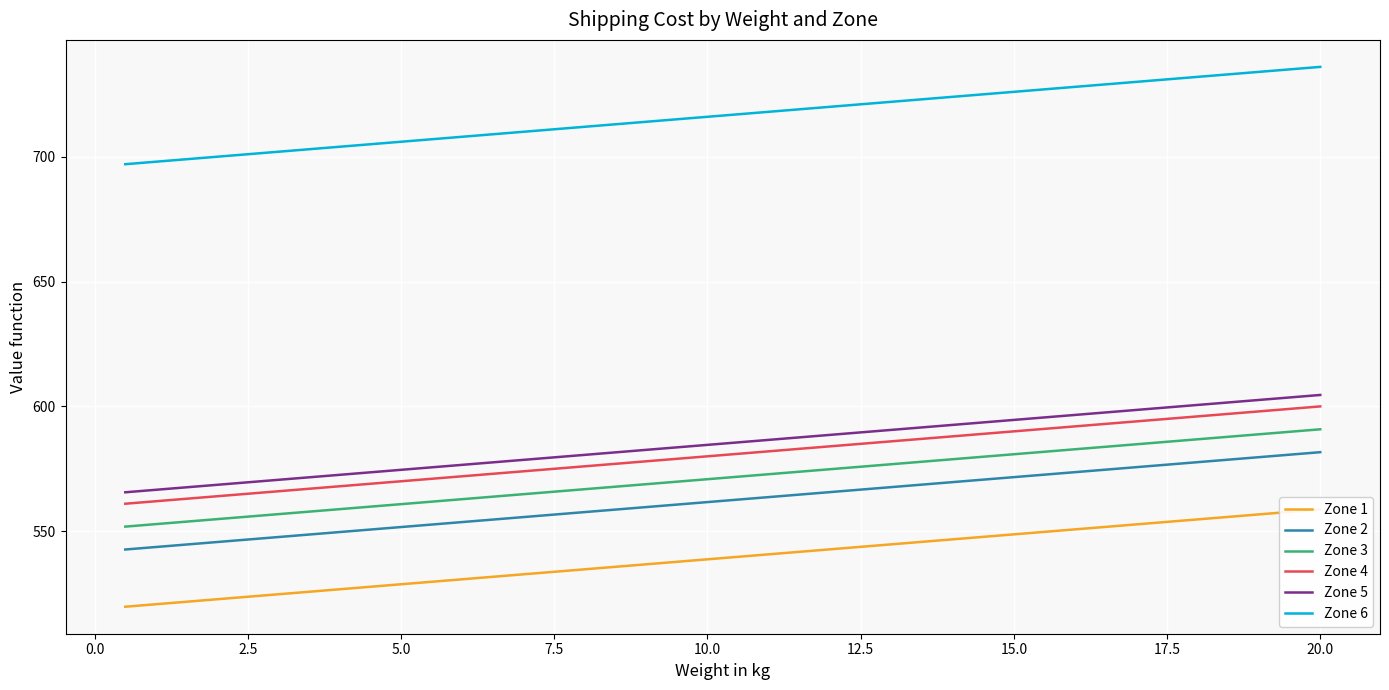

What is the maximum value for Zone 6?

736.1